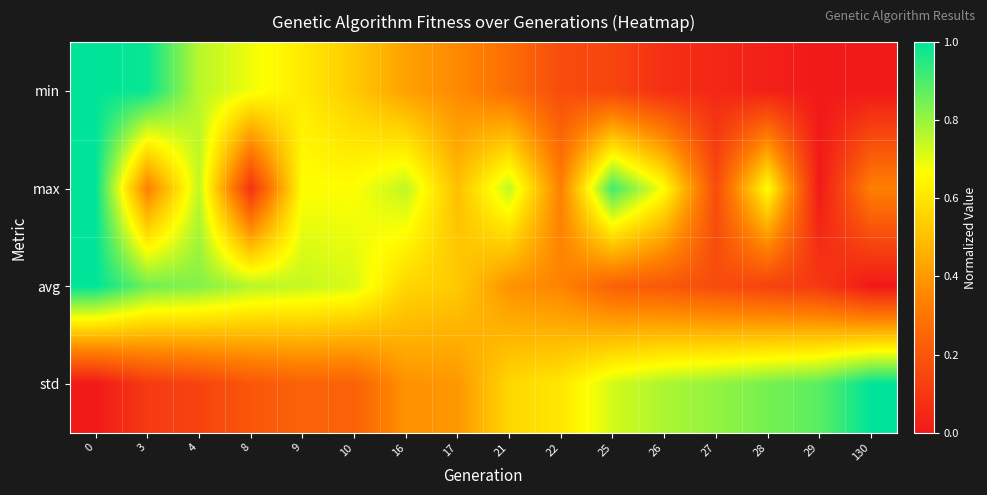

Reading left to right, what are all the values shown in this chart?

min: 0=1.0	3=1.0	4=0.8	8=0.7	9=0.6	10=0.5	16=0.4	17=0.4	21=0.3	22=0.2	25=0.1	26=0.1	27=0.0	28=0.0	29=0.0	130=0.0
max: 0=1.0	3=0.3	4=0.7	8=0.1	9=0.7	10=0.7	16=0.7	17=0.5	21=0.7	22=0.3	25=0.9	26=0.7	27=0.2	28=0.7	29=0.0	130=0.3
avg: 0=1.0	3=0.9	4=0.8	8=0.8	9=0.7	10=0.7	16=0.6	17=0.5	21=0.4	22=0.3	25=0.2	26=0.2	27=0.2	28=0.1	29=0.1	130=0.0
std: 0=0.0	3=0.1	4=0.1	8=0.2	9=0.2	10=0.2	16=0.4	17=0.4	21=0.6	22=0.6	25=0.7	26=0.8	27=0.8	28=0.8	29=0.9	130=1.0